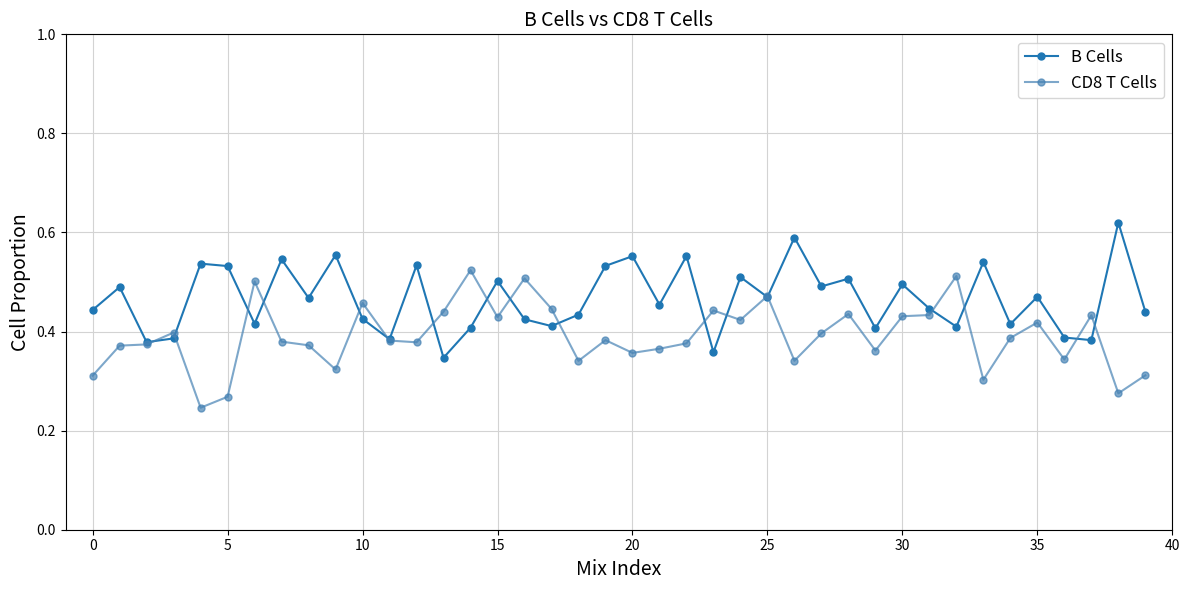

True or false: B Cells has more than 2 points higher than both neighbors.

True